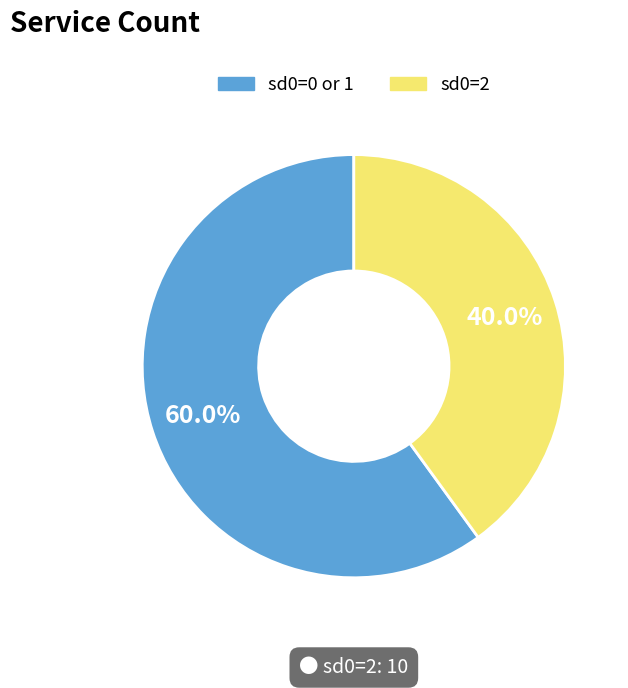

Is there any slice that represents more than half of the pie?

Yes